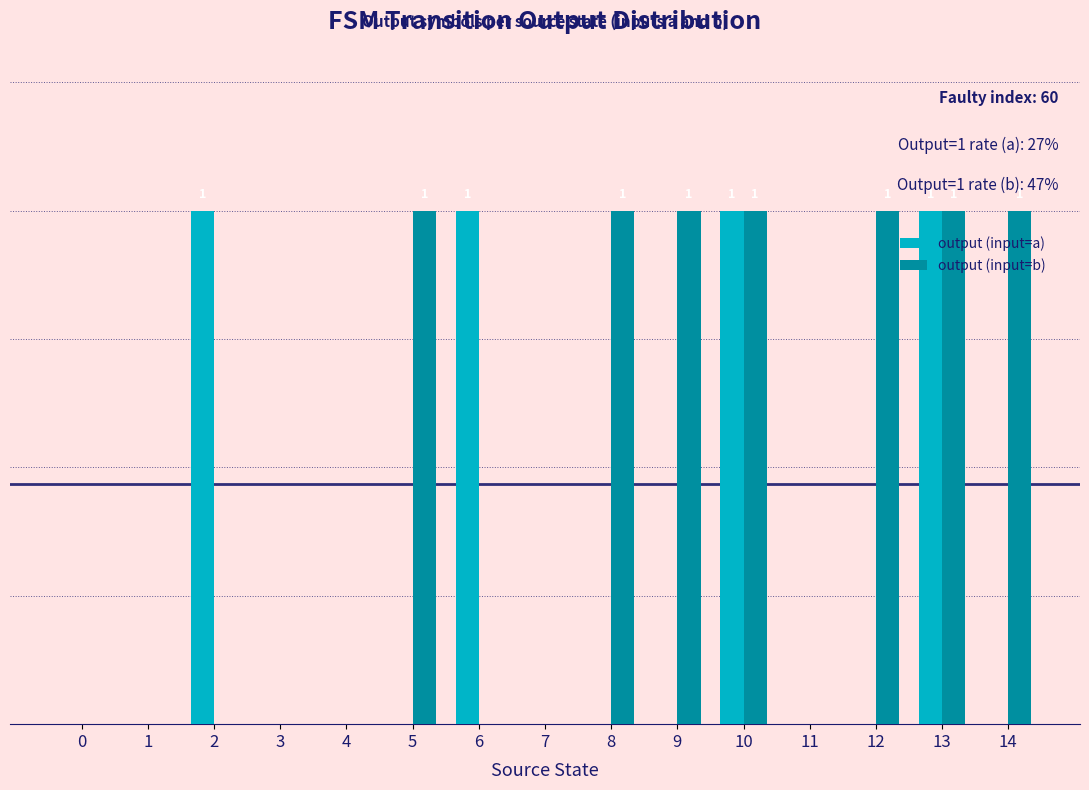

Are the bars grouped side by side (vs. stacked)?

Yes